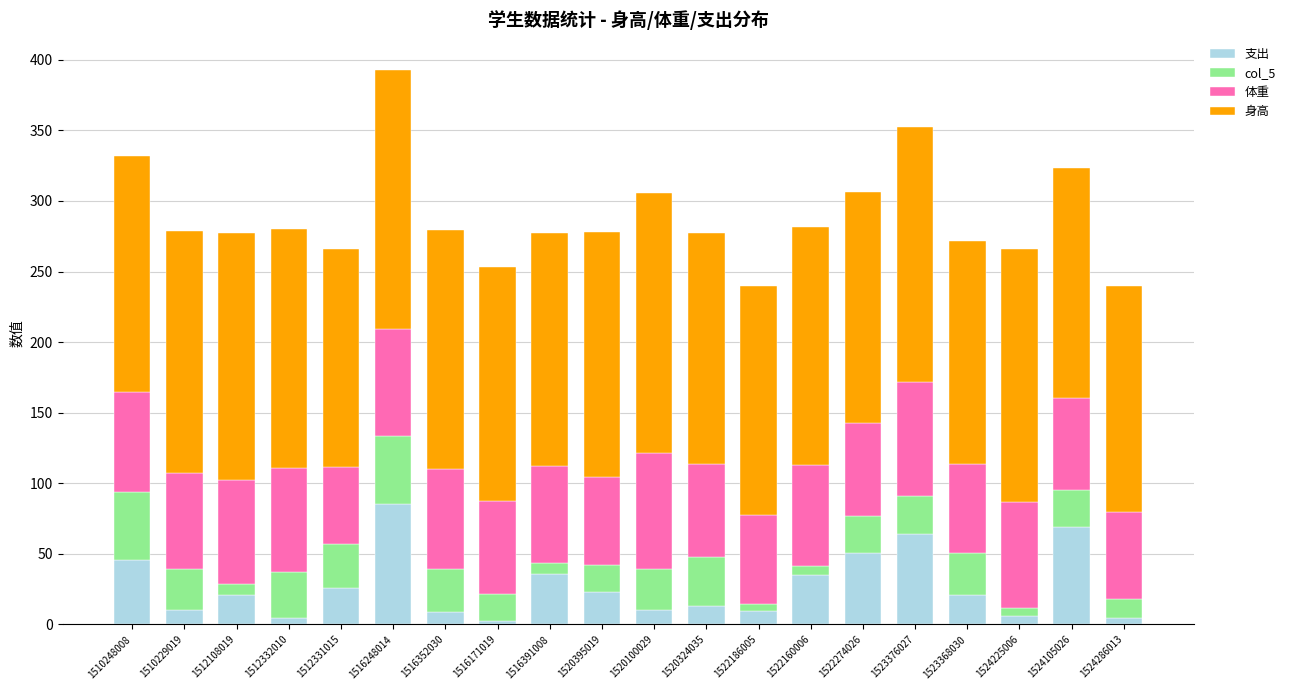

What are all the series names shown in the legend?

支出, col_5, 体重, 身高